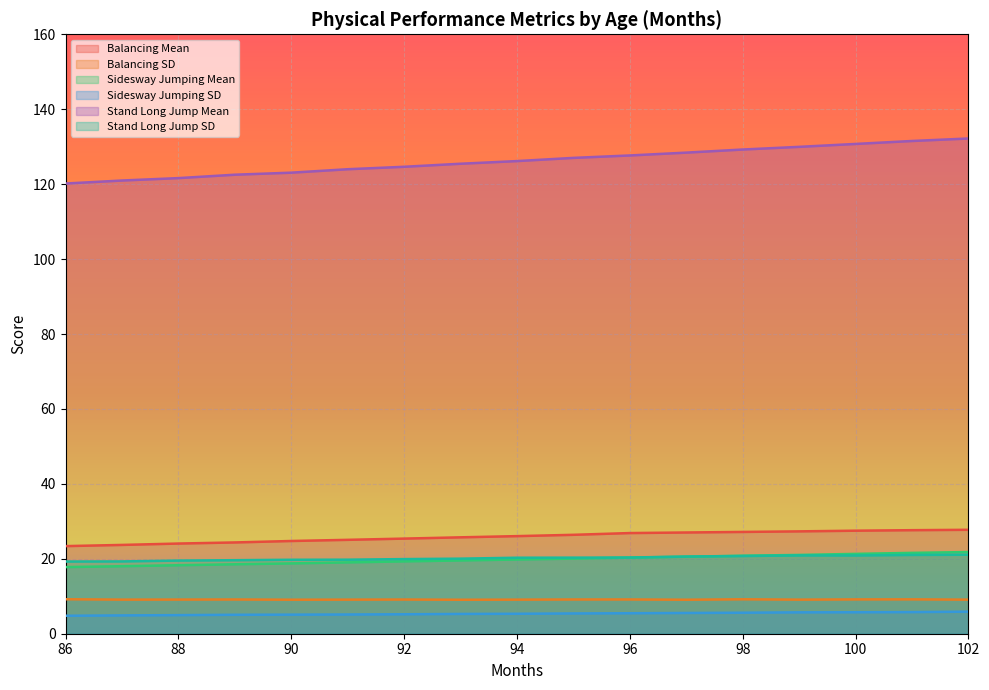

Reading left to right, what are all the values shown in this chart?

Balancing Mean: 23.4	23.7	24.1	24.4	24.8	25.1	25.4	25.7	26.1	26.4	26.9	27.0	27.2	27.3	27.5	27.6	27.7
Balancing SD: 9.2	9.1	9.1	9.1	9.1	9.1	9.1	9.1	9.1	9.1	9.1	9.1	9.2	9.1	9.2	9.2	9.1
Sidesway Jumping Mean: 17.8	18.0	18.3	18.5	18.8	19.0	19.3	19.6	19.8	20.1	20.3	20.6	20.8	21.0	21.3	21.6	21.8
Sidesway Jumping SD: 4.8	4.9	5.0	5.1	5.1	5.1	5.2	5.3	5.3	5.4	5.5	5.5	5.6	5.7	5.7	5.8	5.9
Stand Long Jump Mean: 120.2	121.0	121.6	122.5	123.1	124.0	124.6	125.4	126.2	127.0	127.7	128.4	129.2	130.0	130.7	131.5	132.2
Stand Long Jump SD: 19.3	19.3	19.5	19.6	19.7	19.8	19.9	20.0	20.3	20.3	20.3	20.6	20.7	20.9	20.9	21.0	21.1